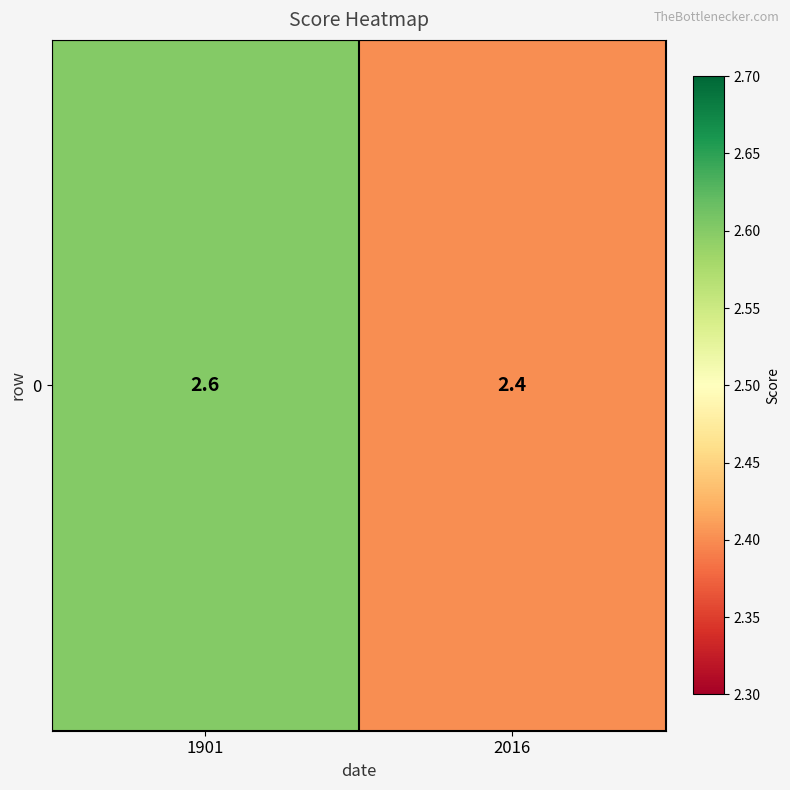

Reading left to right, list all the values displayed in this chart.

2.6	2.4